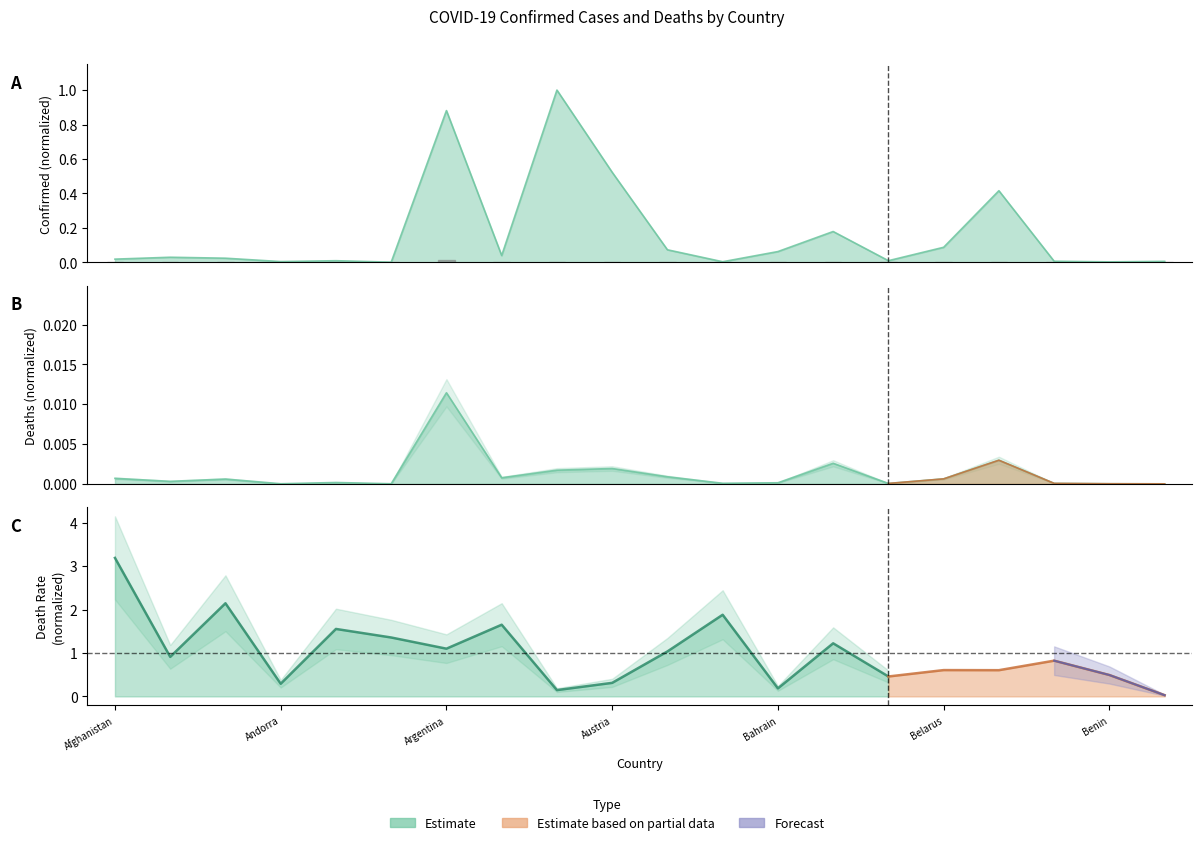

True or false: Deaths and Confirmed intersect in this chart.

False